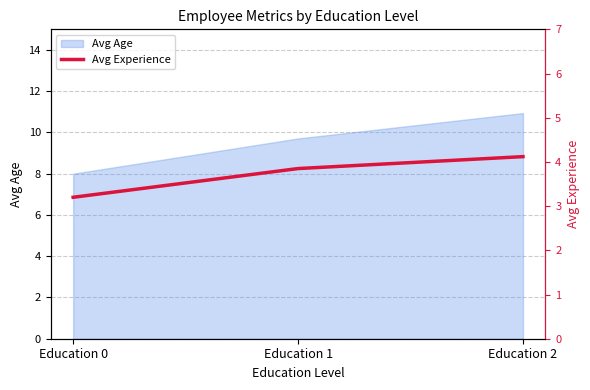

Count the values in the range 3 to 4.

2